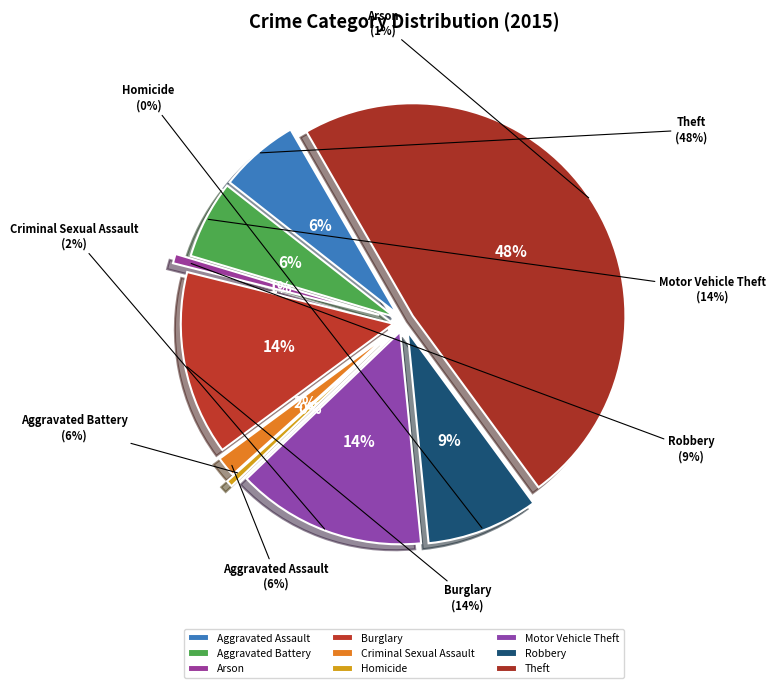

What is the change in value from Criminal Sexual Assault to Robbery?

+126